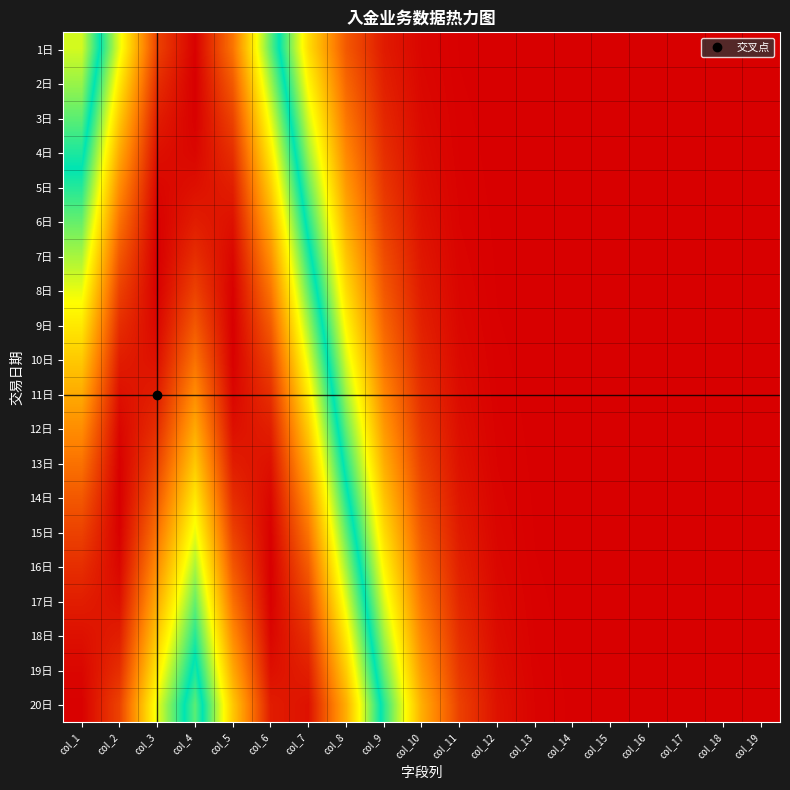

Which series has the widest spread of values?

14日